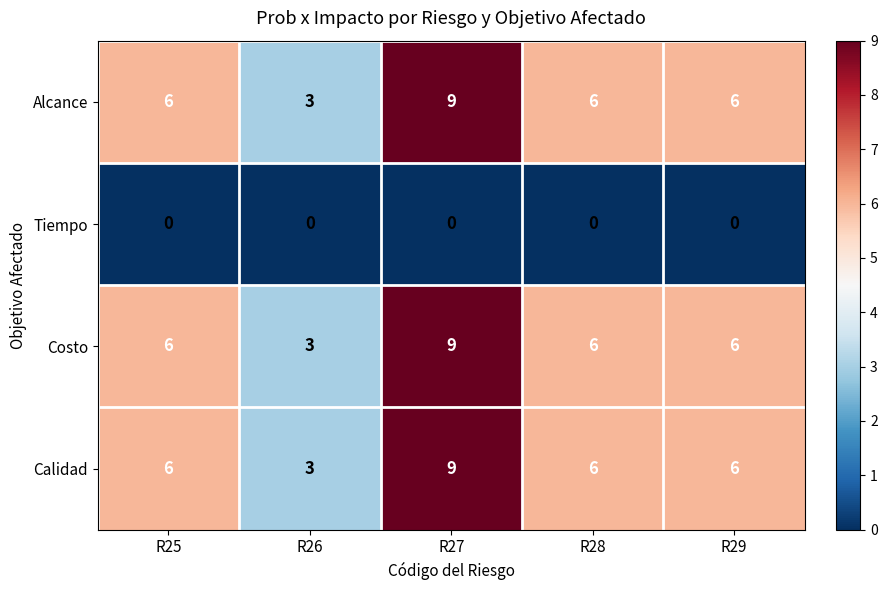

What is the minimum value for Costo?

3